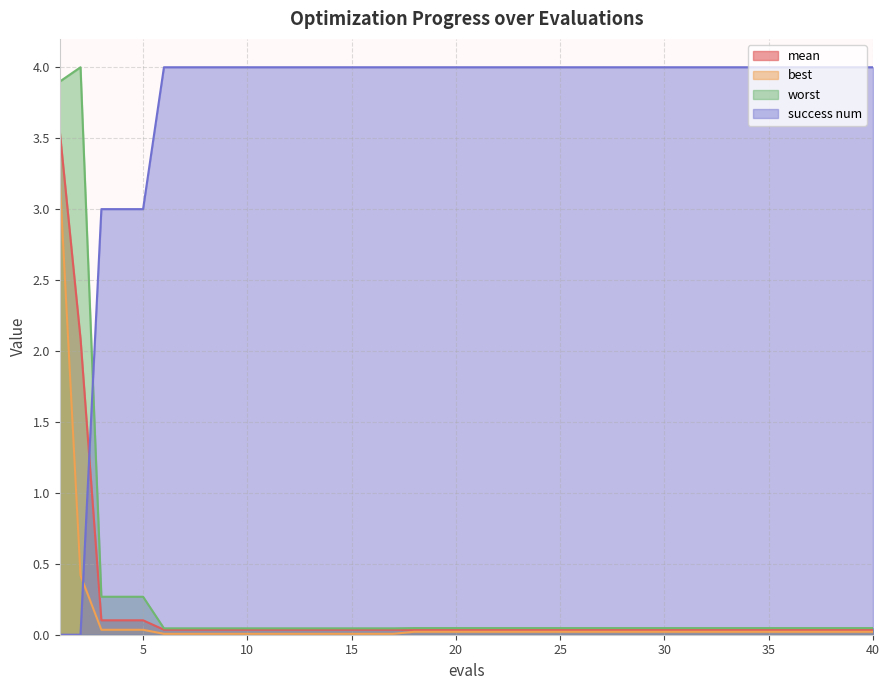

Reading right to left, list all the values displayed in this chart.

mean: 40=0.0	39=0.0	38=0.0	37=0.0	36=0.0	35=0.0	34=0.0	33=0.0	32=0.0	31=0.0	30=0.0	29=0.0	28=0.0	27=0.0	26=0.0	25=0.0	24=0.0	23=0.0	22=0.0	21=0.0	20=0.0	19=0.0	18=0.0	17=0.0	16=0.0	15=0.0	14=0.0	13=0.0	12=0.0	11=0.0	10=0.0	9=0.0	8=0.0	7=0.0	6=0.0	5=0.1	4=0.1	3=0.1	2=2.1	1=3.6
best: 40=0.0	39=0.0	38=0.0	37=0.0	36=0.0	35=0.0	34=0.0	33=0.0	32=0.0	31=0.0	30=0.0	29=0.0	28=0.0	27=0.0	26=0.0	25=0.0	24=0.0	23=0.0	22=0.0	21=0.0	20=0.0	19=0.0	18=0.0	17=0.0	16=0.0	15=0.0	14=0.0	13=0.0	12=0.0	11=0.0	10=0.0	9=0.0	8=0.0	7=0.0	6=0.0	5=0.0	4=0.0	3=0.0	2=0.4	1=3.2
worst: 40=0.0	39=0.0	38=0.0	37=0.0	36=0.0	35=0.0	34=0.0	33=0.0	32=0.0	31=0.0	30=0.0	29=0.0	28=0.0	27=0.0	26=0.0	25=0.0	24=0.0	23=0.0	22=0.0	21=0.0	20=0.0	19=0.0	18=0.0	17=0.0	16=0.0	15=0.0	14=0.0	13=0.0	12=0.0	11=0.0	10=0.0	9=0.0	8=0.0	7=0.0	6=0.0	5=0.3	4=0.3	3=0.3	2=4.0	1=3.9
success num: 40=4.0	39=4.0	38=4.0	37=4.0	36=4.0	35=4.0	34=4.0	33=4.0	32=4.0	31=4.0	30=4.0	29=4.0	28=4.0	27=4.0	26=4.0	25=4.0	24=4.0	23=4.0	22=4.0	21=4.0	20=4.0	19=4.0	18=4.0	17=4.0	16=4.0	15=4.0	14=4.0	13=4.0	12=4.0	11=4.0	10=4.0	9=4.0	8=4.0	7=4.0	6=4.0	5=3.0	4=3.0	3=3.0	2=0.0	1=0.0